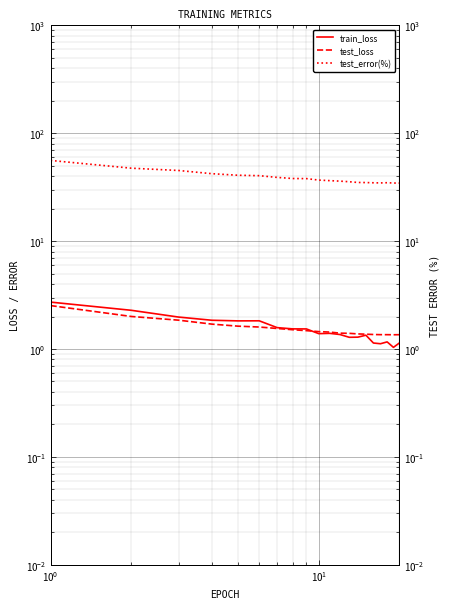

Reading right to left, extract all data points from this chart.

train_loss: 1.1	1.0	1.2	1.1	1.1	1.3	1.3	1.3	1.4	1.4	1.4	1.5	1.5	1.6	1.8	1.8	1.8	2.0	2.3	2.7
test_loss: 1.4	1.4	1.4	1.4	1.4	1.4	1.4	1.4	1.4	1.4	1.4	1.5	1.5	1.5	1.6	1.6	1.7	1.9	2.0	2.5
test_error(%): 34.5	34.5	34.8	34.6	34.7	34.9	35.0	35.5	36.0	36.4	36.8	38.0	38.0	39.0	40.4	40.8	42.2	45.1	47.4	55.9